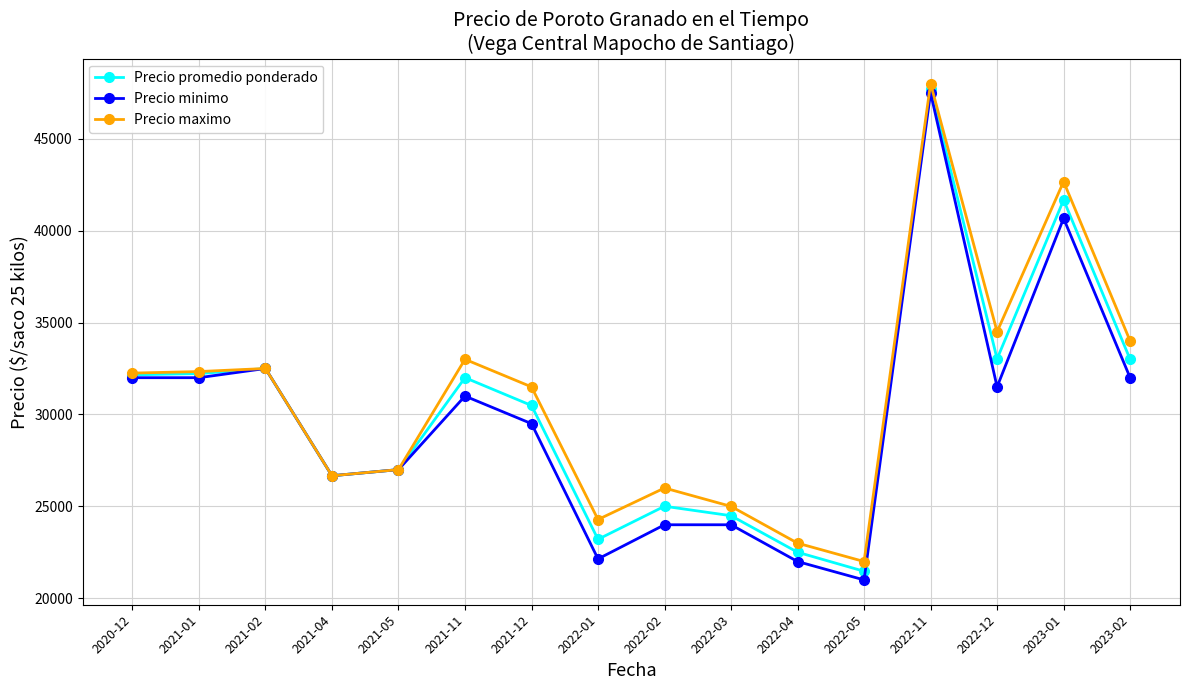

What is the spread (max minus min) of values at 2022-12?

3000.0